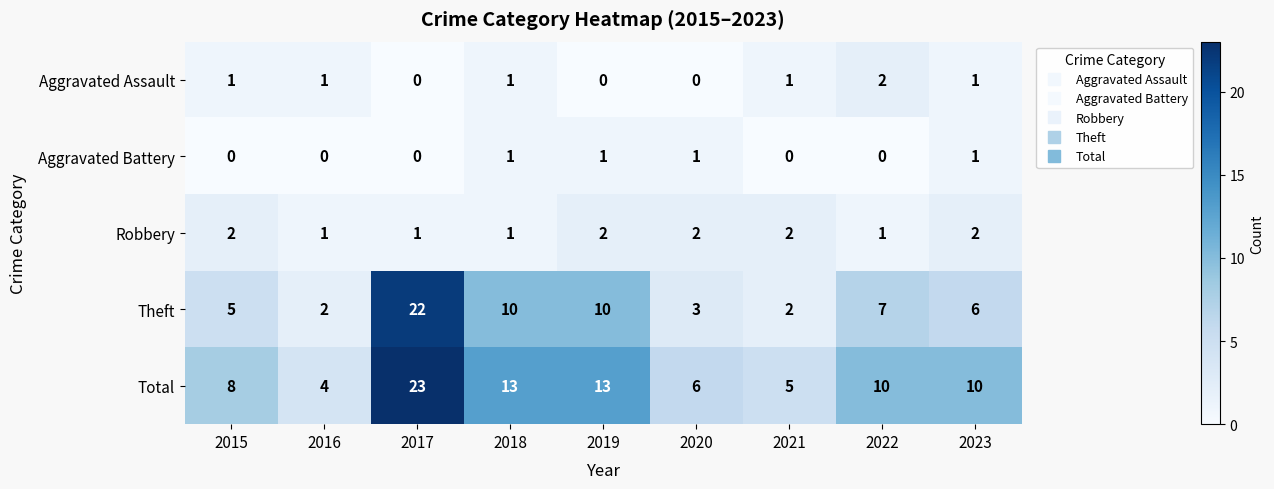

The Total series shows 13 at 2019. True or false?

True